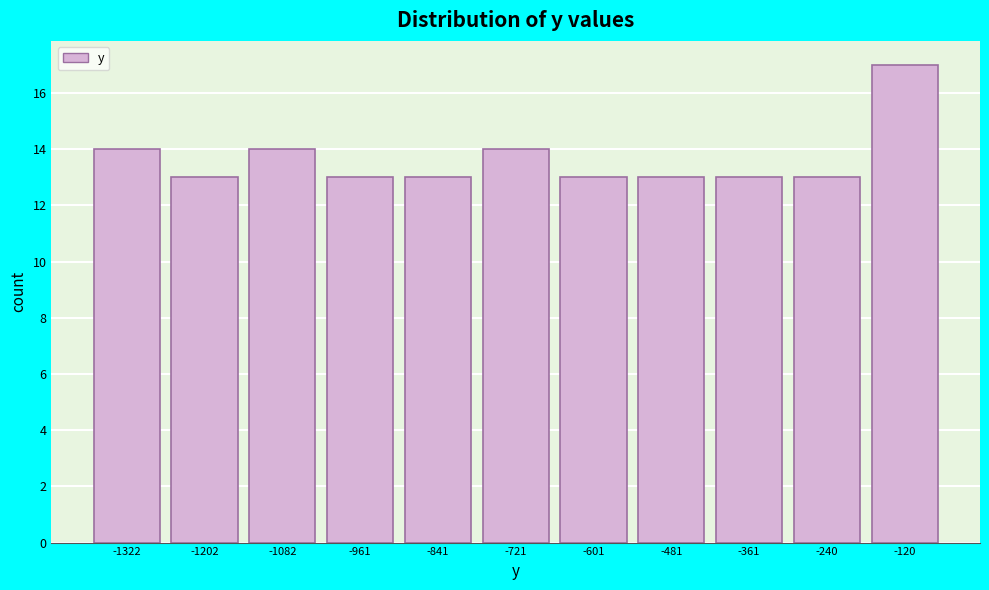

Reading left to right, what are all the values shown in this chart?

14	13	14	13	13	14	13	13	13	13	17